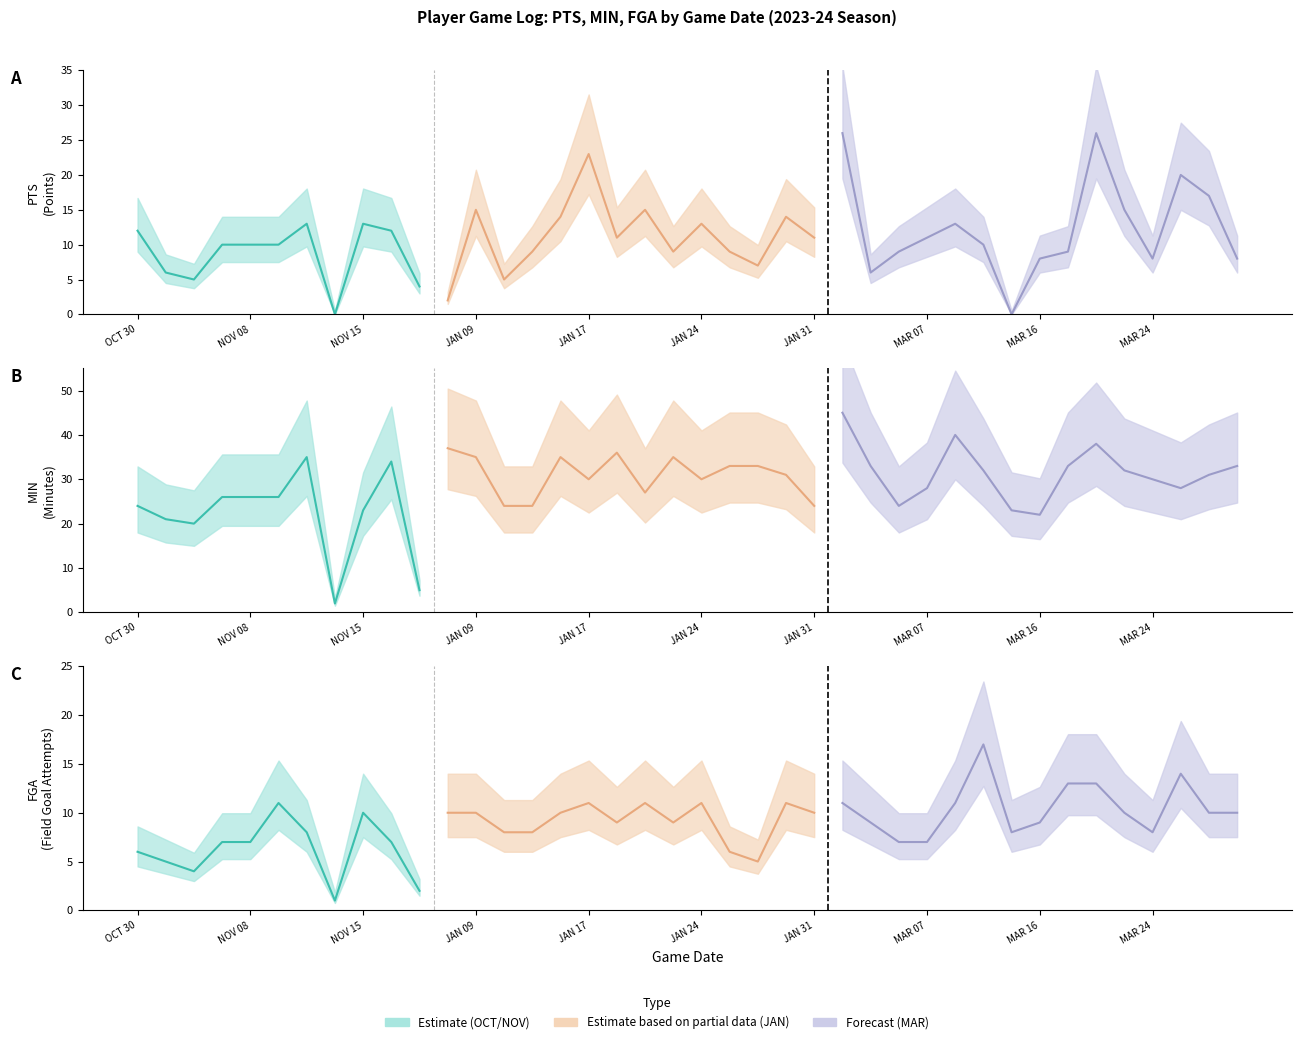

True or false: FGA and MIN intersect in this chart.

False